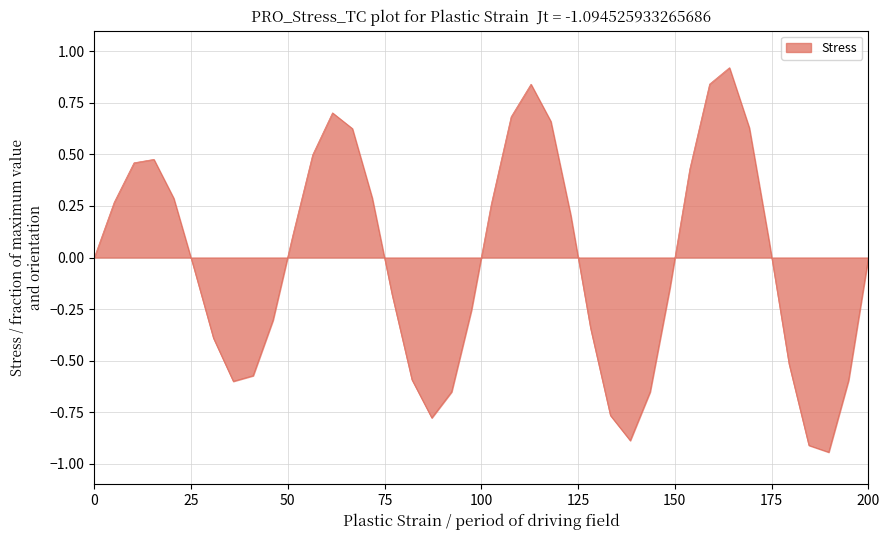

What is the difference between the maximum and minimum values?

1.9